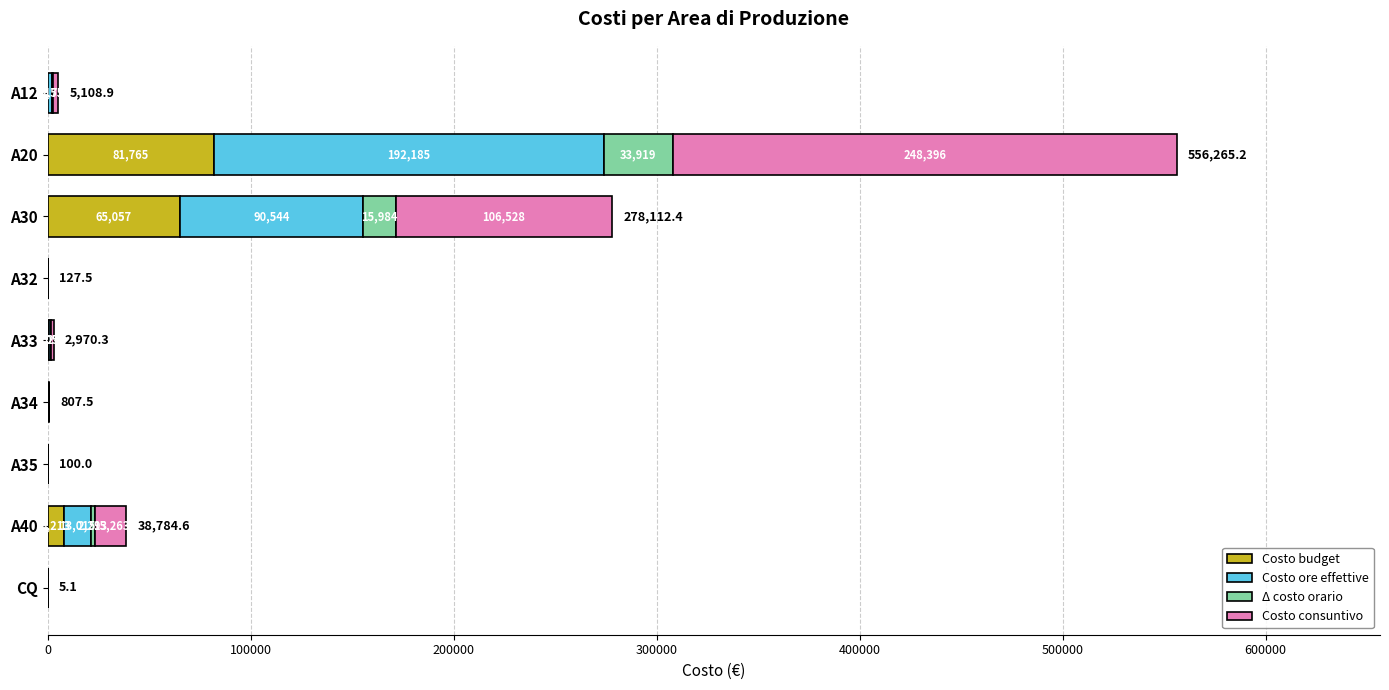

At which category is the sum across all series the highest?

A20